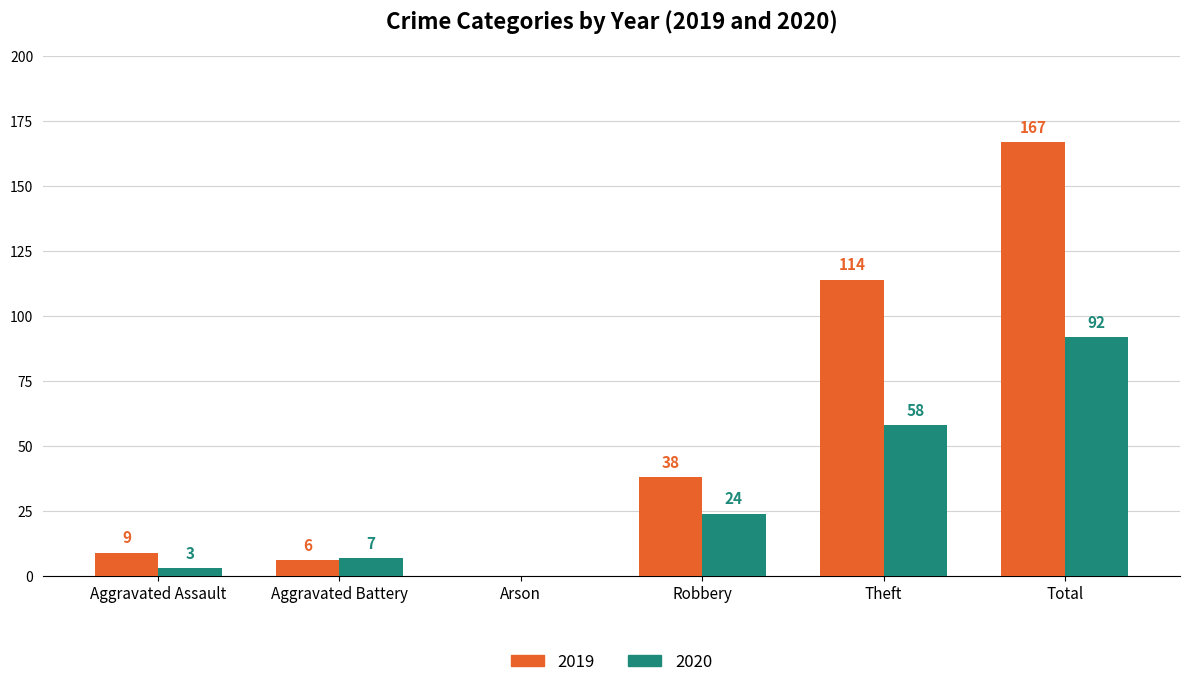

Reading right to left, what are all the values shown in this chart?

2019: Total=167	Theft=114	Robbery=38	Arson=0	Aggravated Battery=6	Aggravated Assault=9
2020: Total=92	Theft=58	Robbery=24	Arson=0	Aggravated Battery=7	Aggravated Assault=3